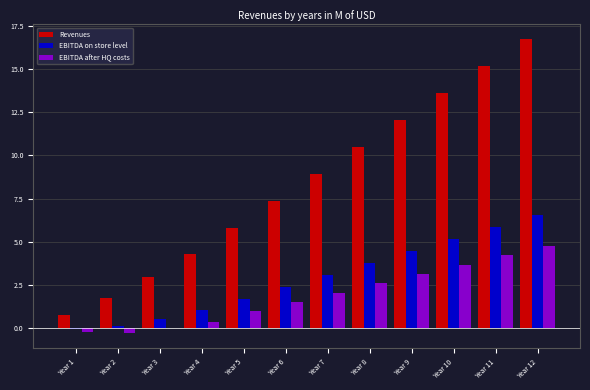

Which series has the largest total across all categories?

Revenues